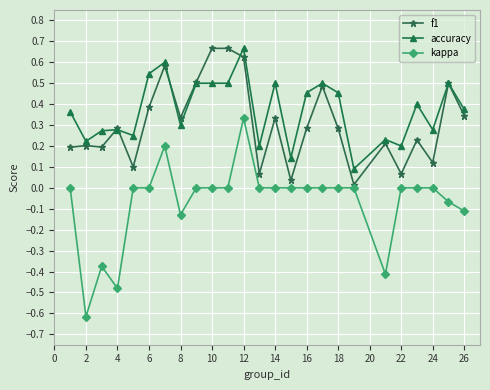

What is the minimum value shown in the chart?

-0.6